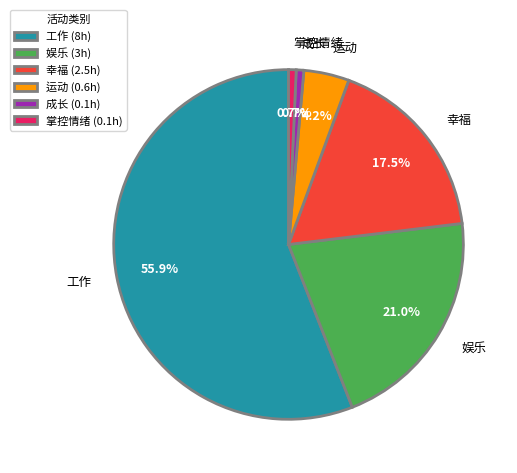

Which category has the biggest portion of the pie?

工作